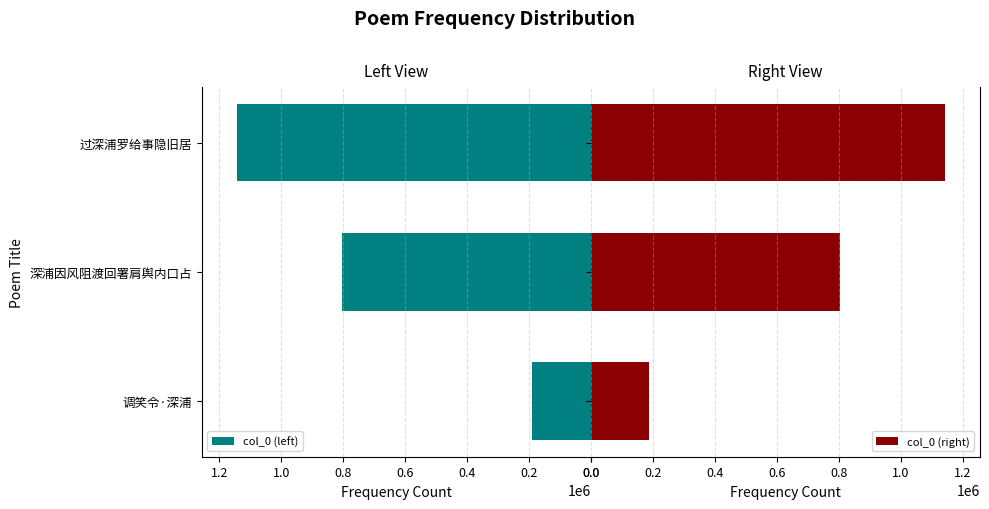

What is the difference between the second highest and minimum values in the col_0 (left) series?

614069